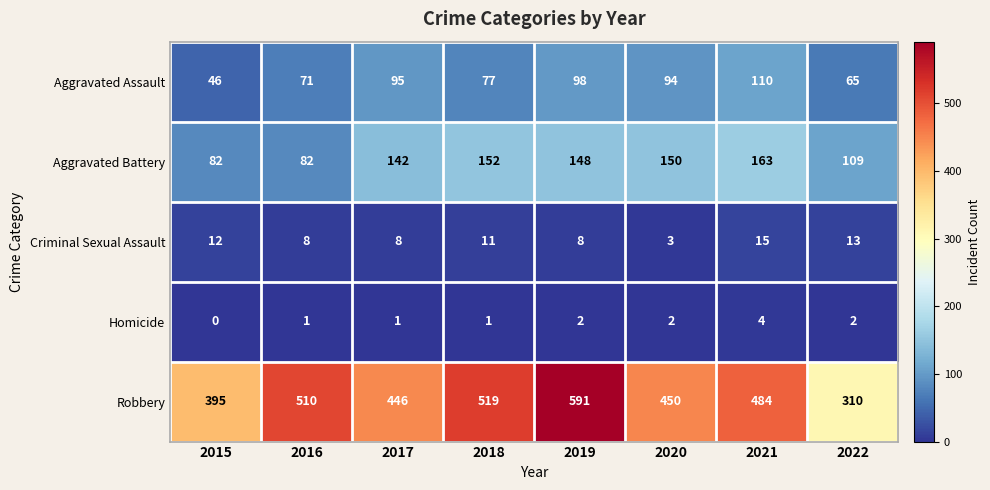

Which label corresponds to the largest value in the chart?

2019